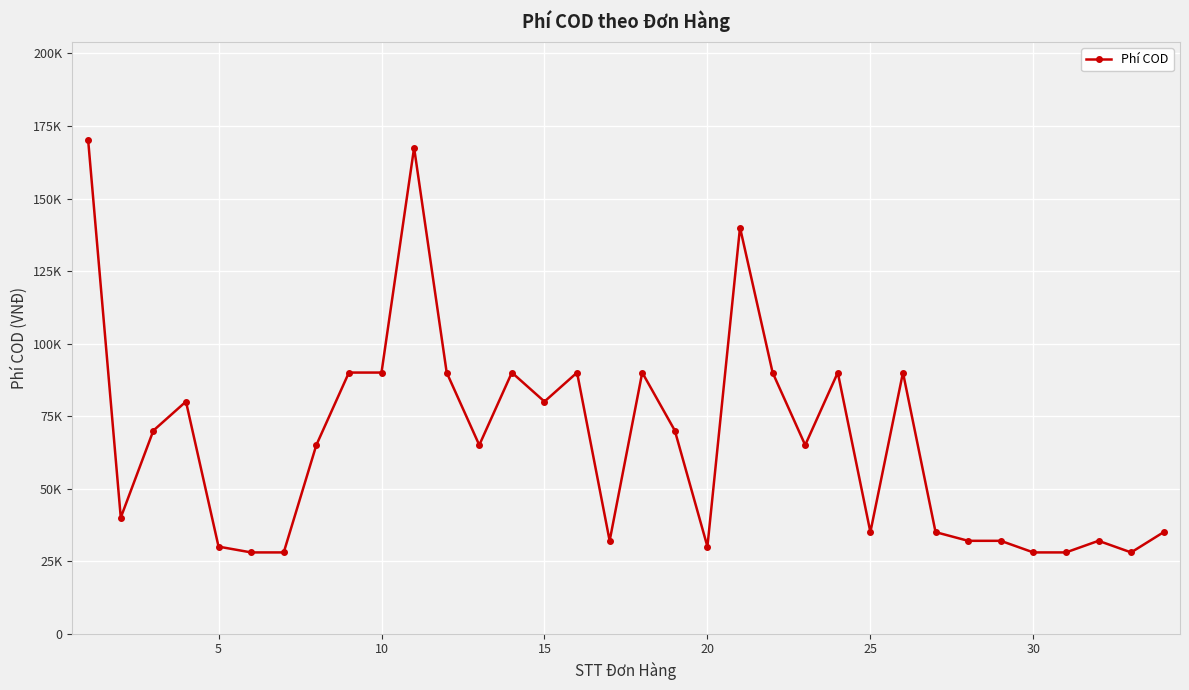

Does the chart have visible grid lines?

Yes